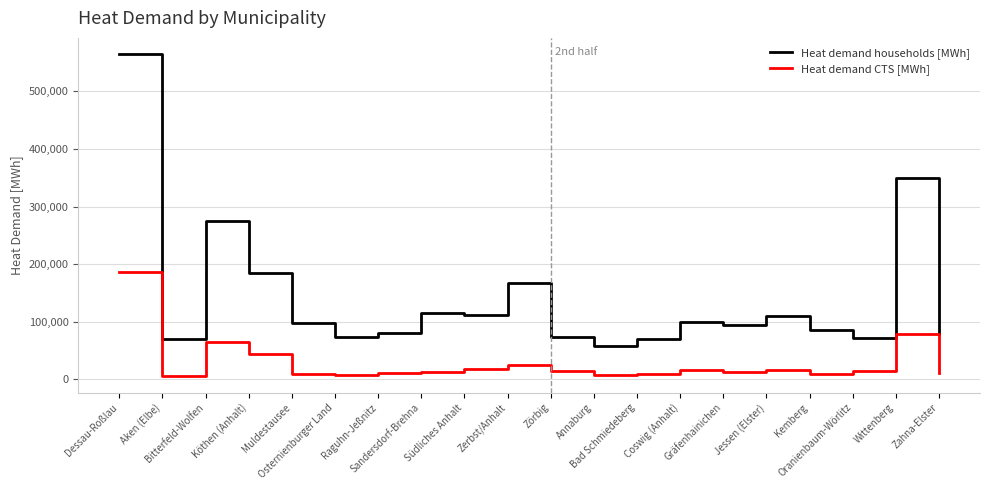

Which series has the largest total across all categories?

Heat demand households [MWh]